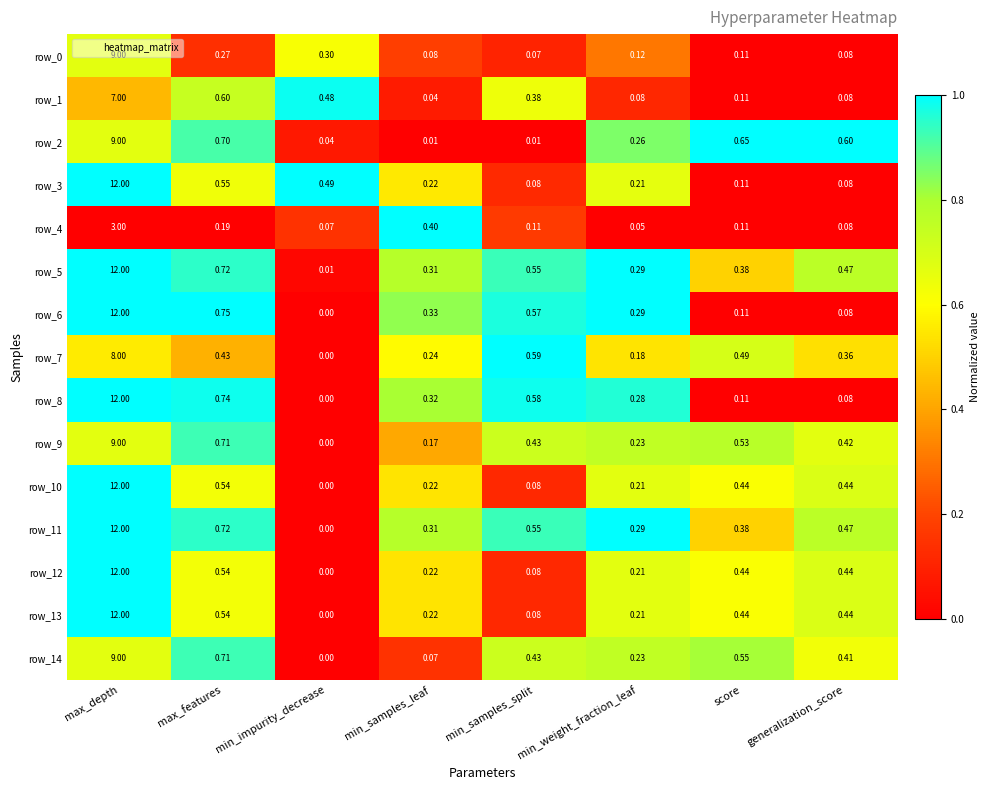

At which category is the sum across all series the highest?

max_depth